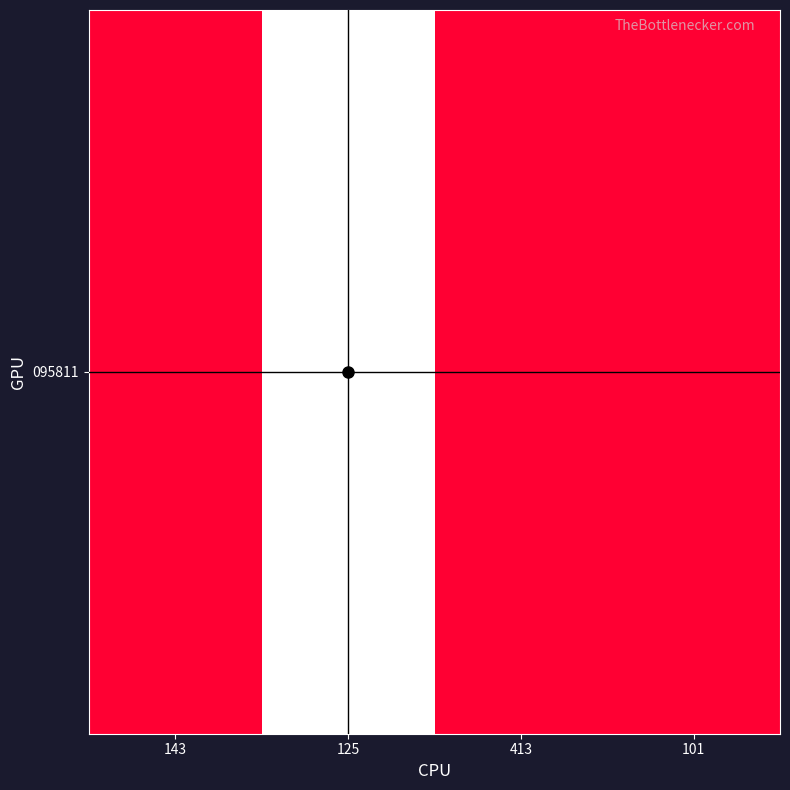

At which category does the chart reach its peak across all series?

125